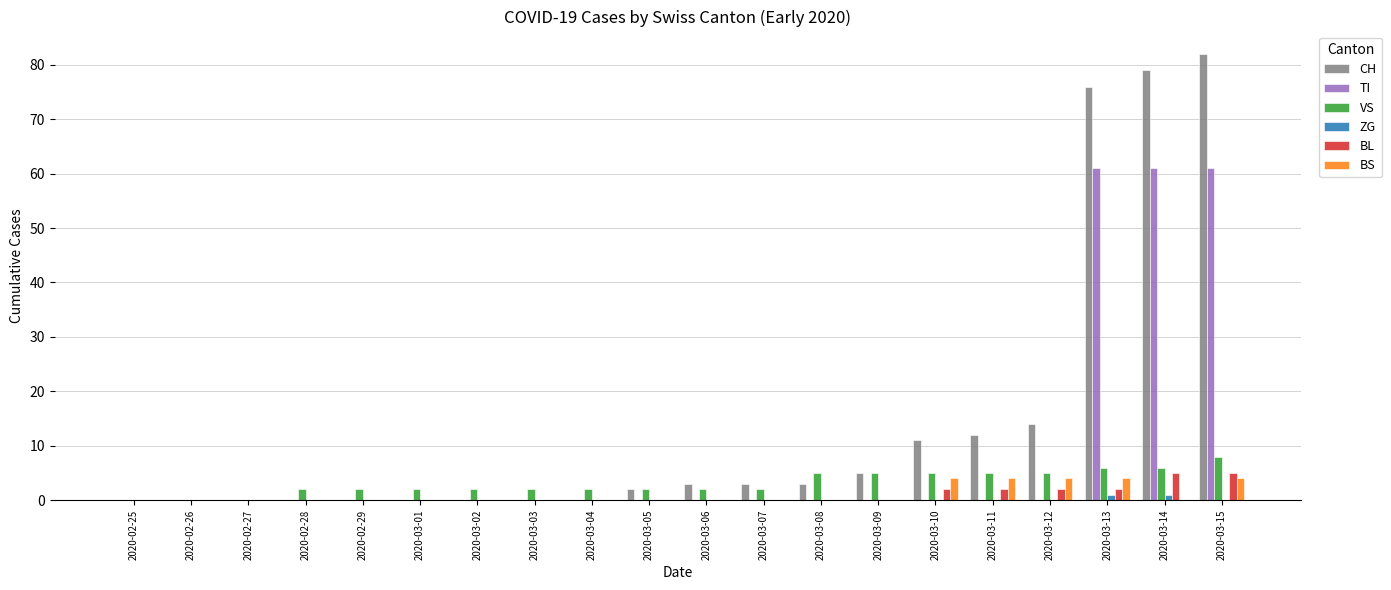

At which category does the chart reach its peak across all series?

2020-03-15